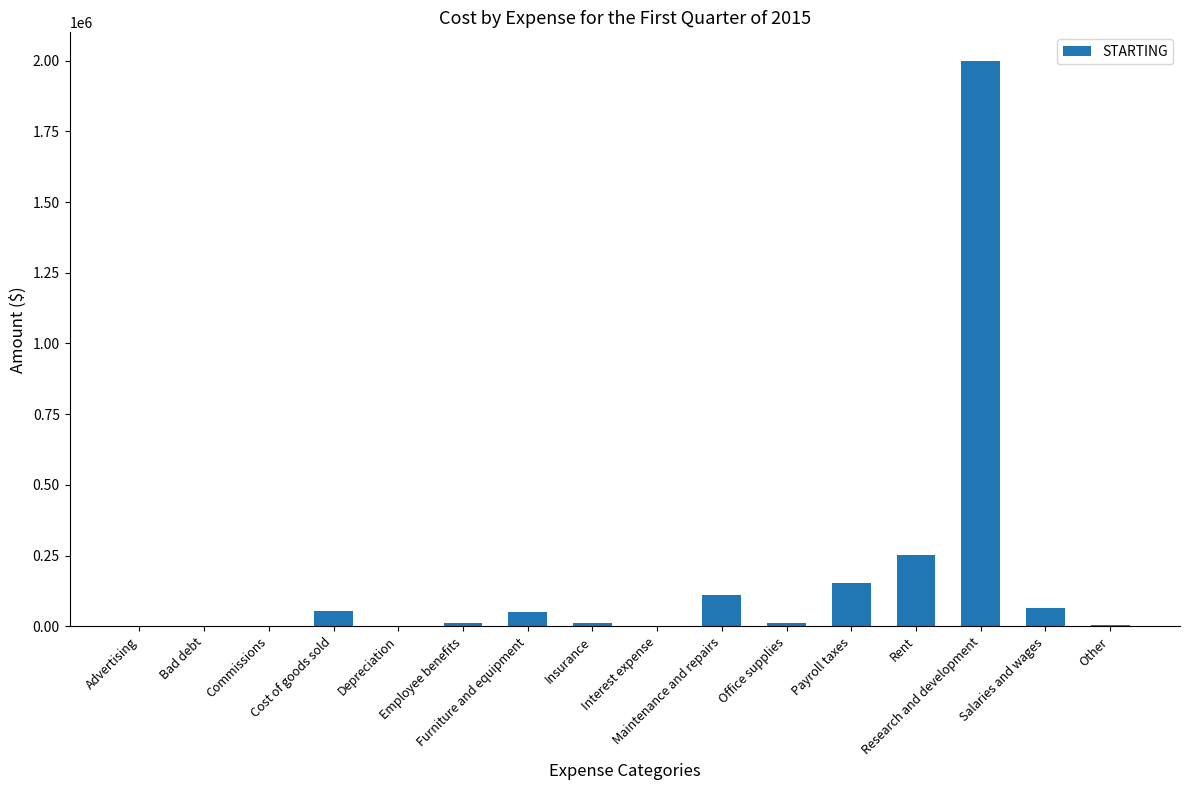

What is the maximum value shown in the chart?

2000000